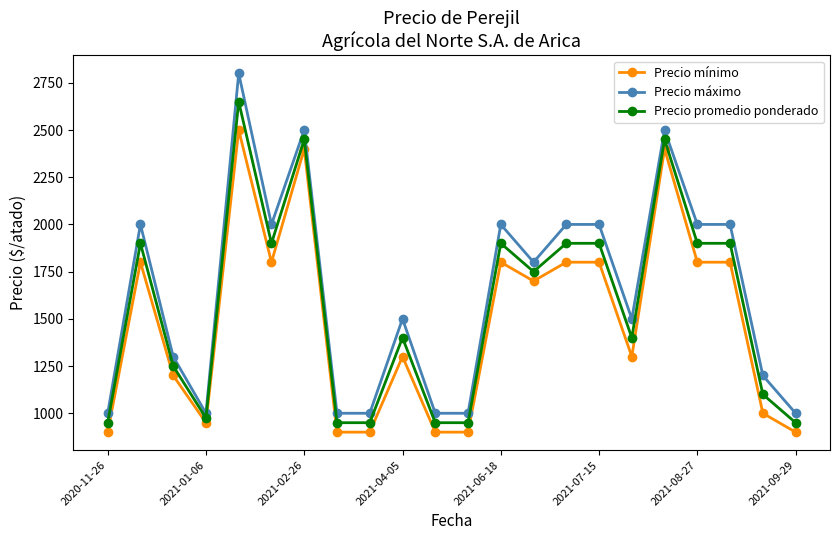

Which series has the largest range (max minus min)?

Precio máximo